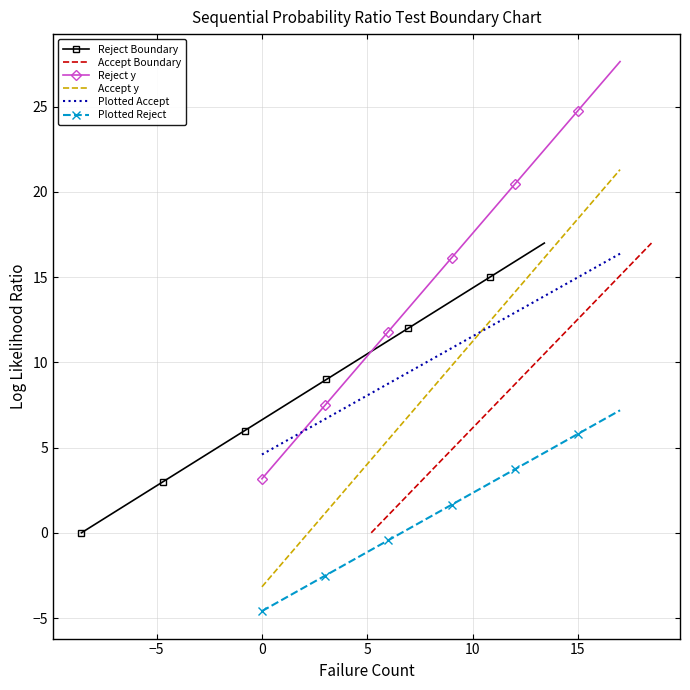

What is the minimum value for Reject y?

3.2